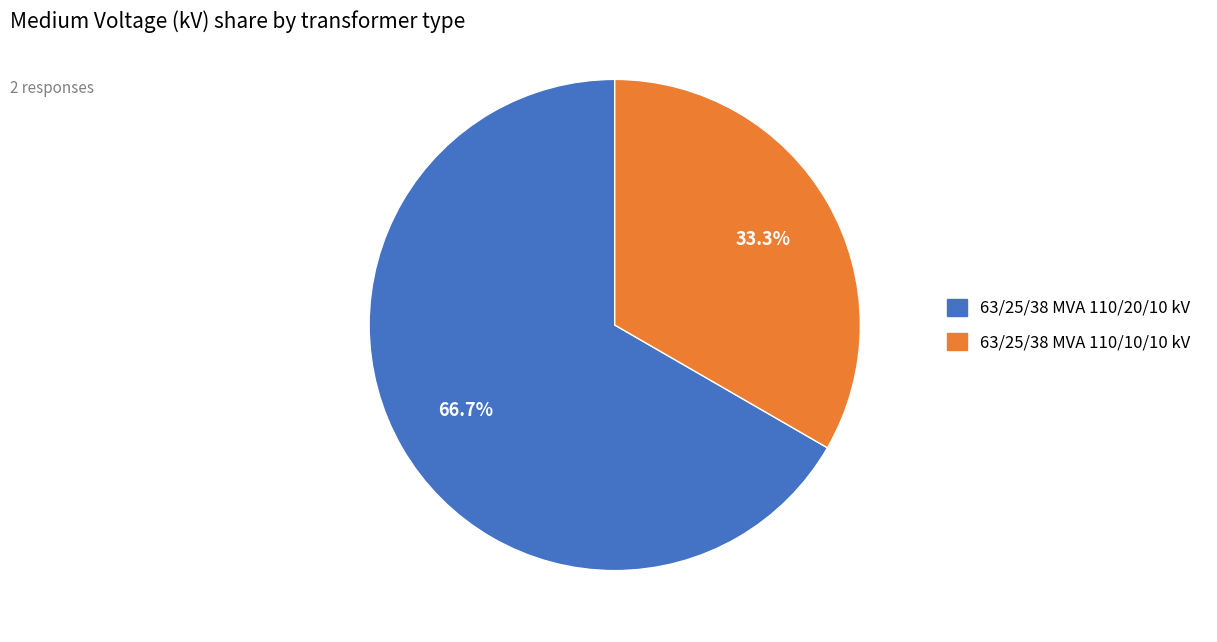

To the nearest percent, what is the combined percentage of 63/25/38 MVA 110/20/10 kV and 63/25/38 MVA 110/10/10 kV?

100%